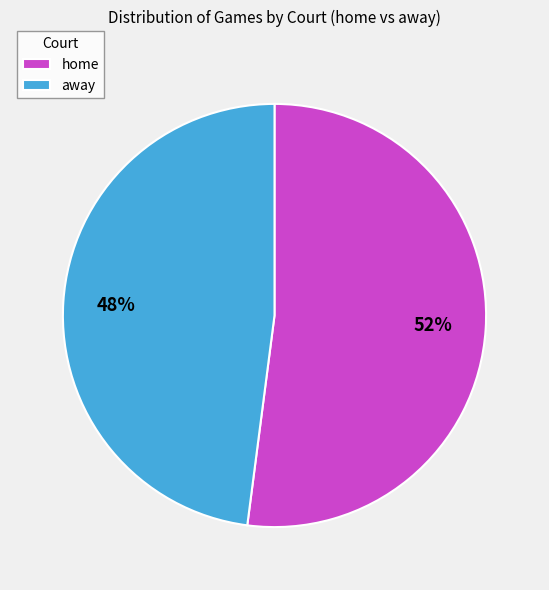

The away slice represents 60% of the pie. True or false?

False